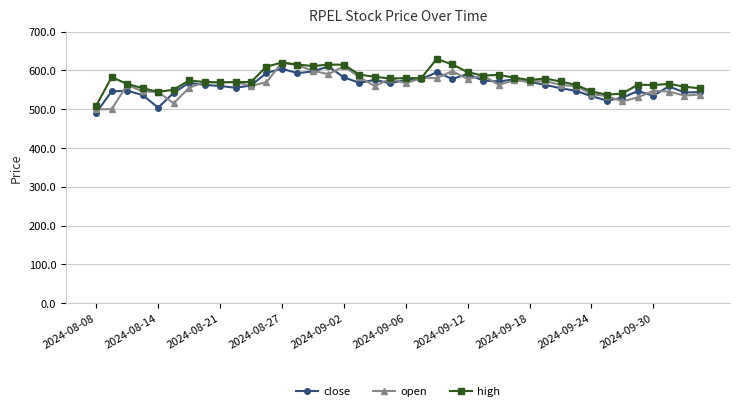

True or false: open has more than 0 interior local peaks.

True